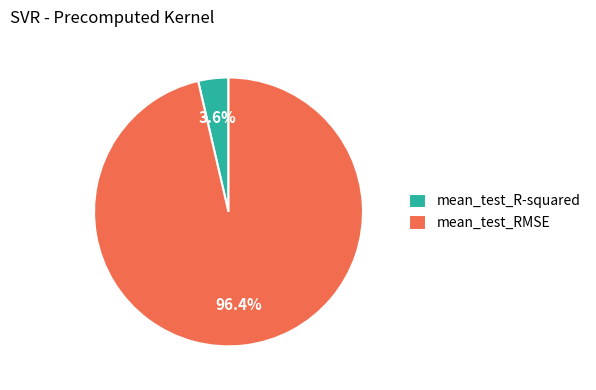

How many segments does this pie chart have?

2